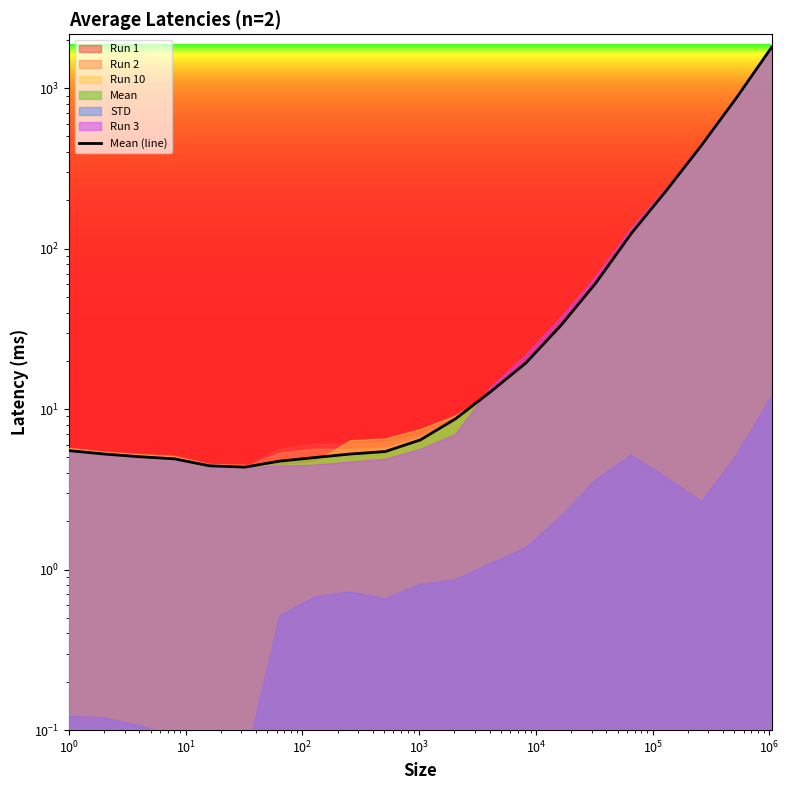

The value at 20 is 1033.0. True or false?

False